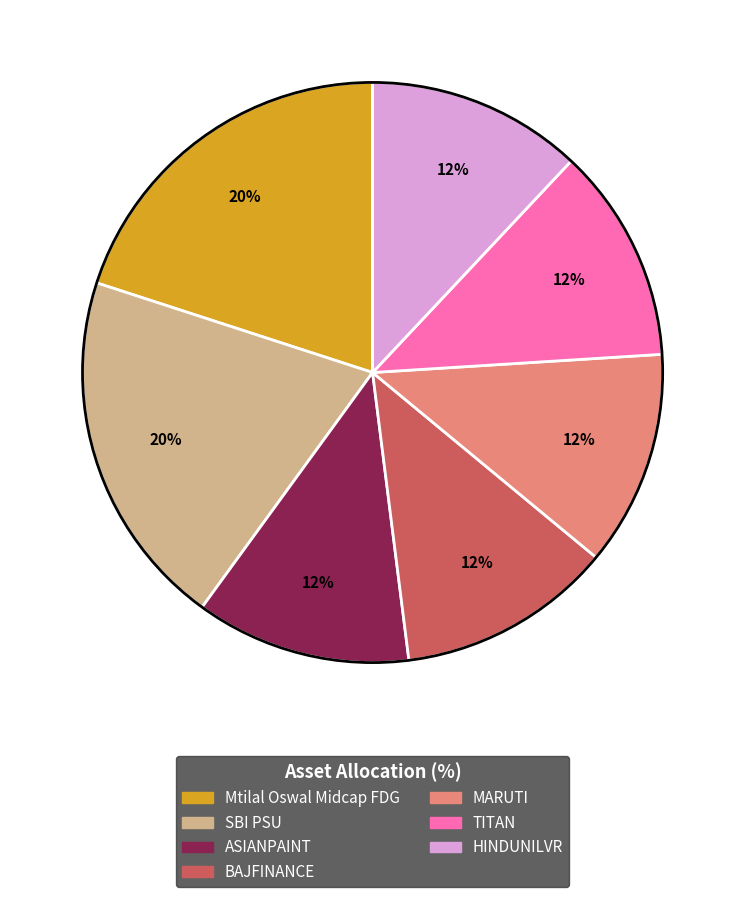

To the nearest percent, what is the difference between the largest and smallest slice percentages?

8%